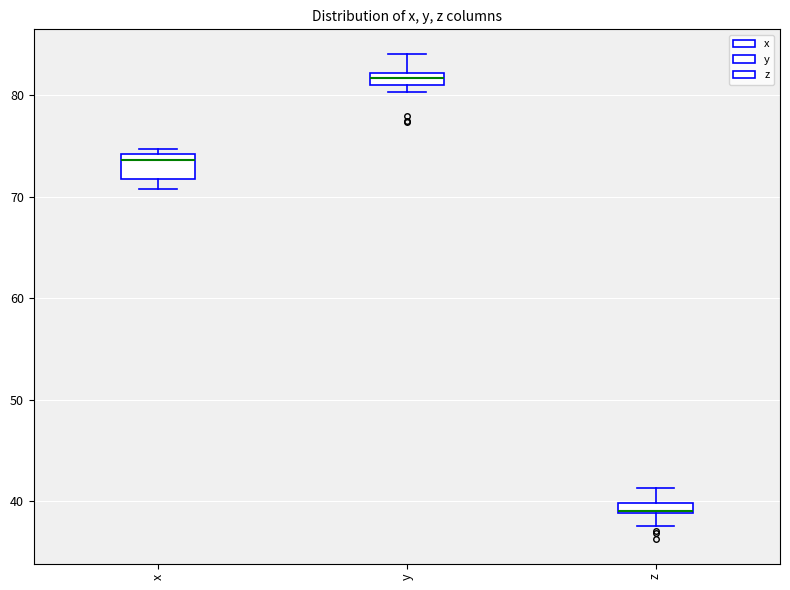

Where is the lower edge of the box for z on the y-axis? The values are not printed on the chart, so give them approximately, as read against the axis.

39